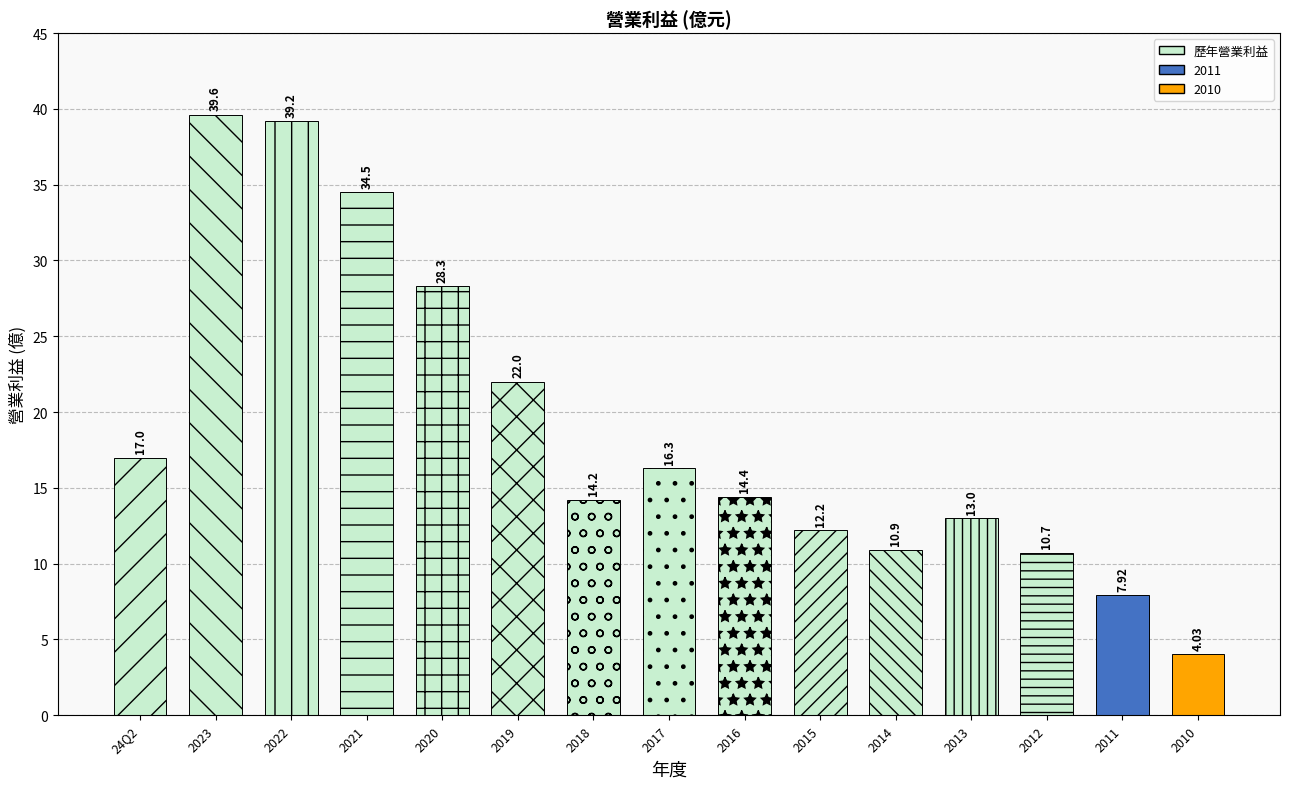

What is the label of the 15th bar from the left?

2010